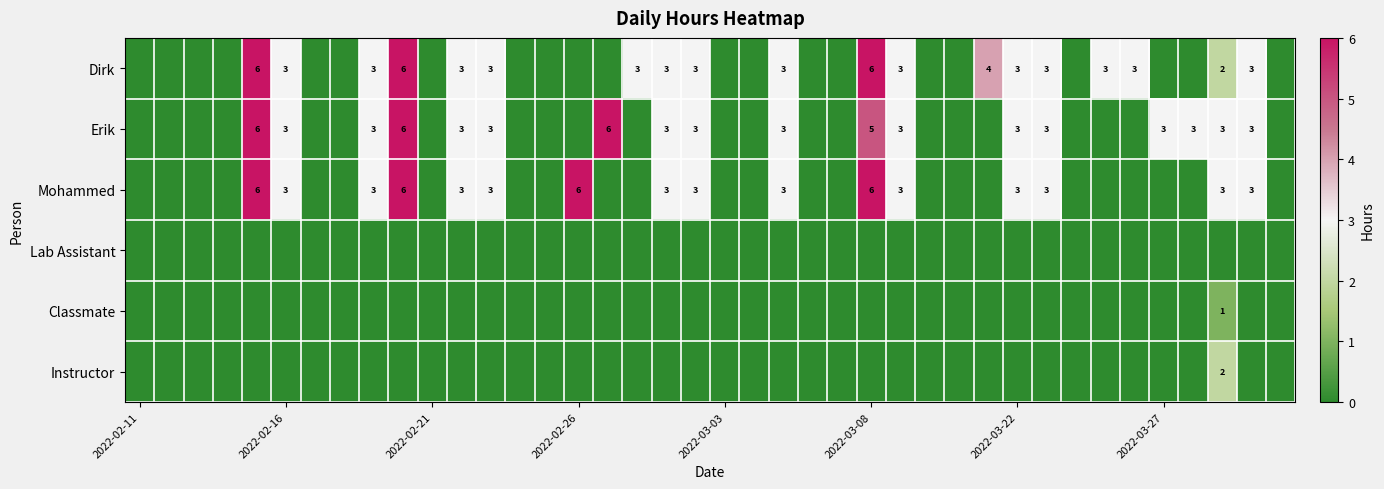

How many data points in Dirk are above 0?

19